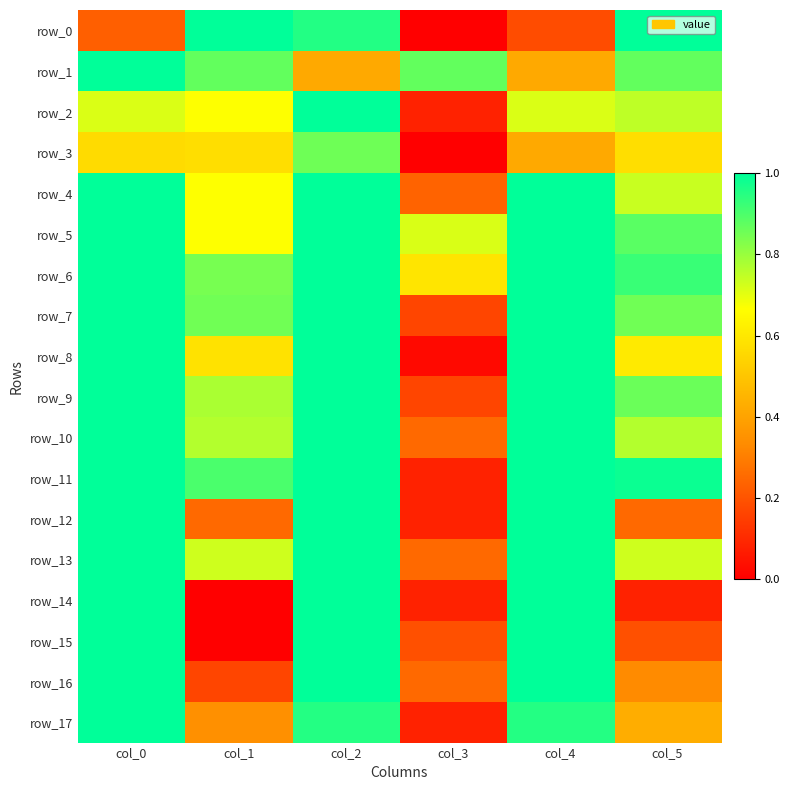

What is the minimum value for row_16?

0.2